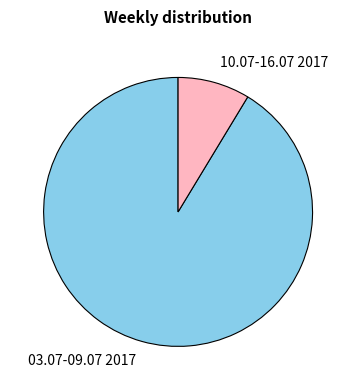

Count the number of slices in the pie.

2